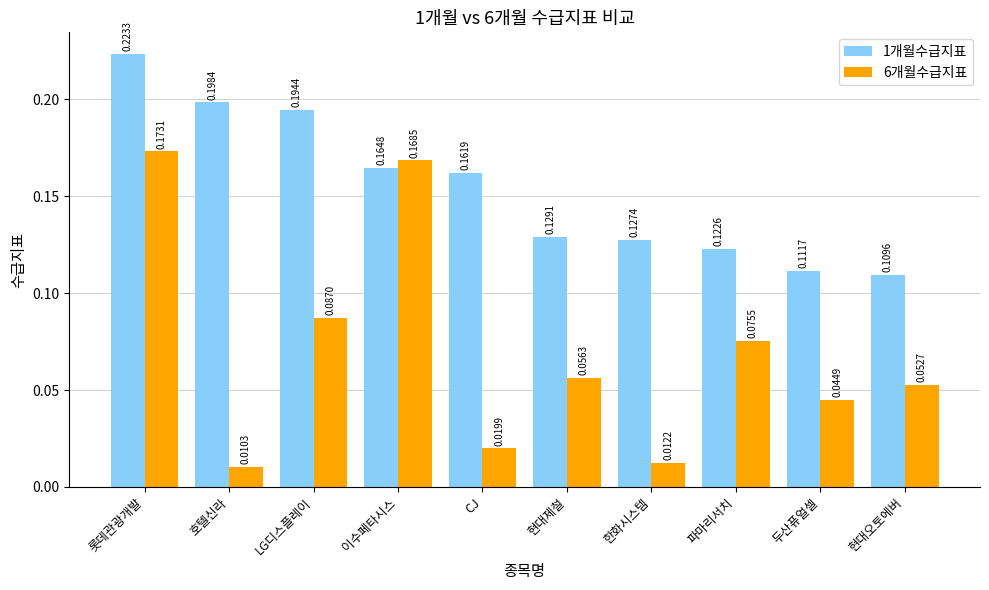

Which series has the largest total across all categories?

1개월수급지표